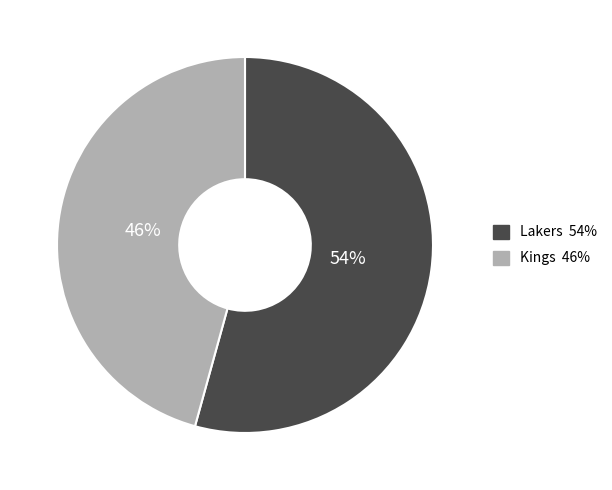

To the nearest percent, what is the combined percentage of Kings and Lakers?

100%